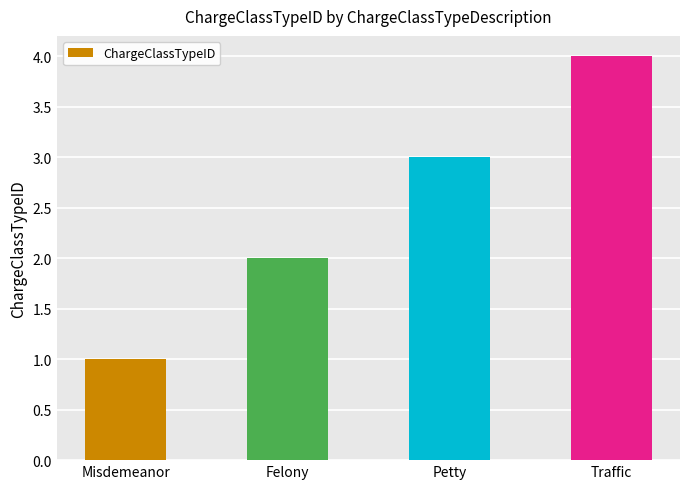

Where is the data nearest to the value 2?

Felony